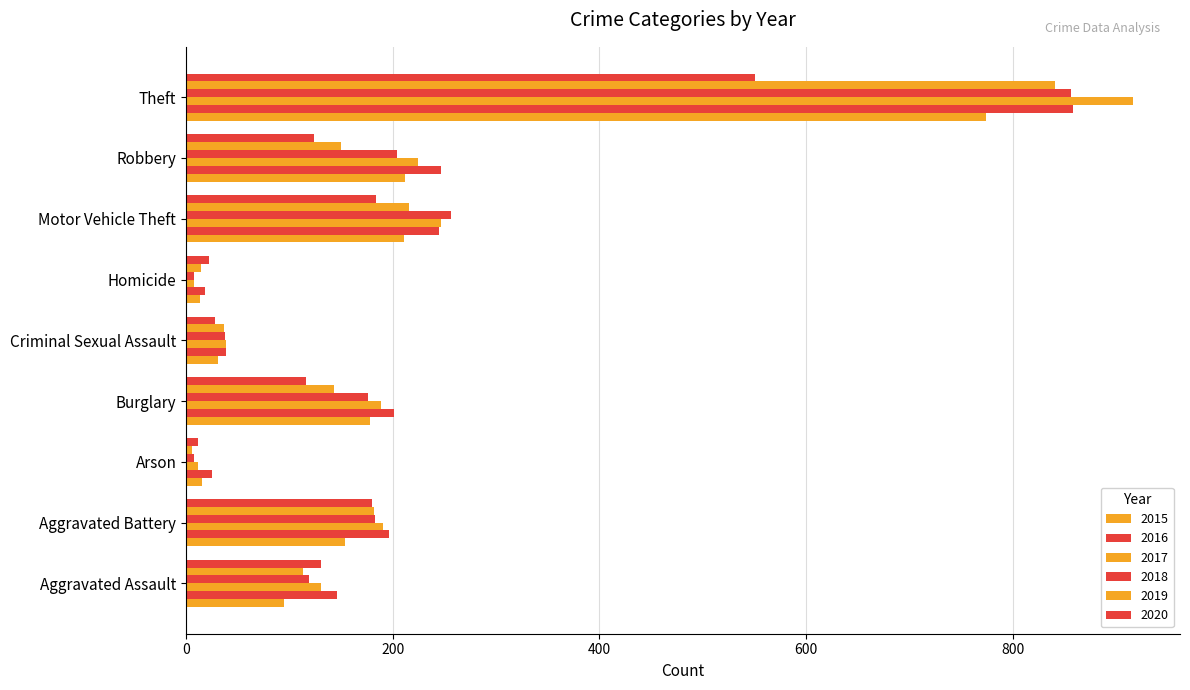

Reading left to right, transcribe all the data shown in this chart.

2015: 95	154	15	178	31	13	211	212	774
2016: 146	196	25	201	39	18	245	247	858
2017: 131	191	12	189	39	8	247	224	916
2018: 119	183	8	176	38	8	256	204	856
2019: 113	182	6	143	37	14	216	150	841
2020: 131	180	12	116	28	22	184	124	551